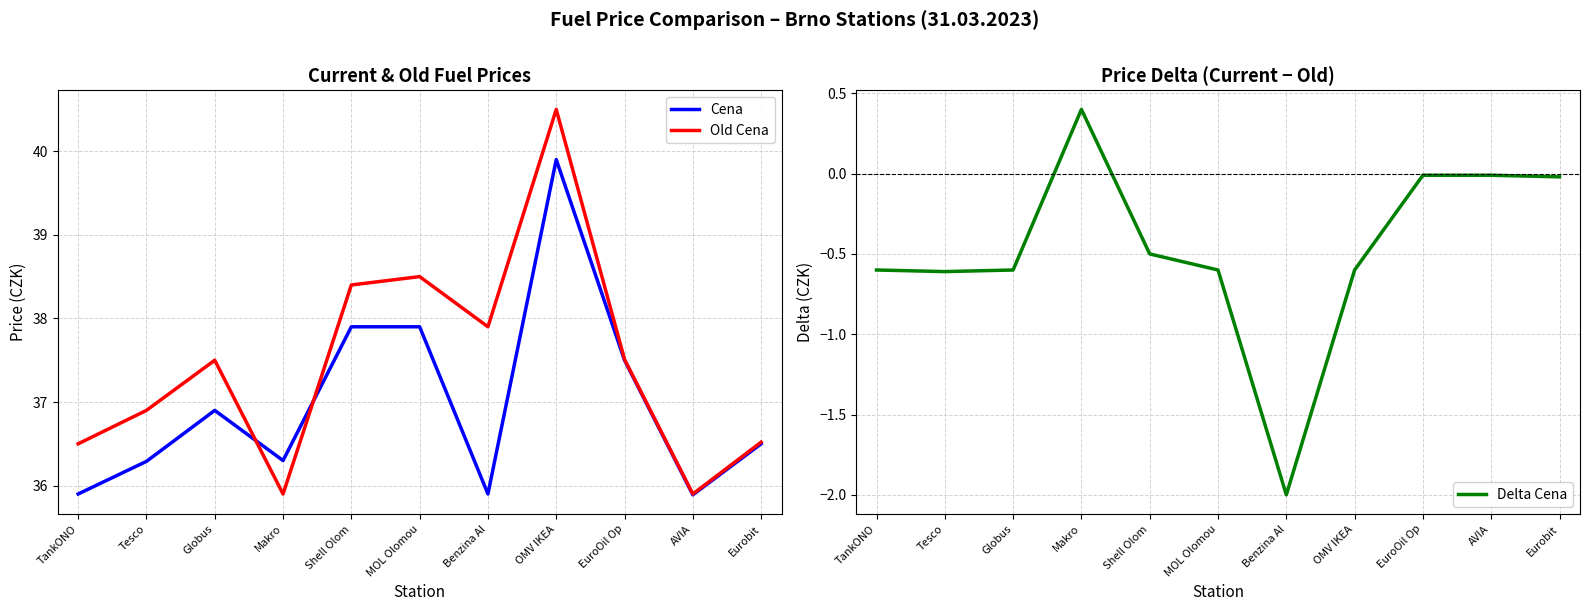

Where is the first local minimum for Delta Cena?

Tesco